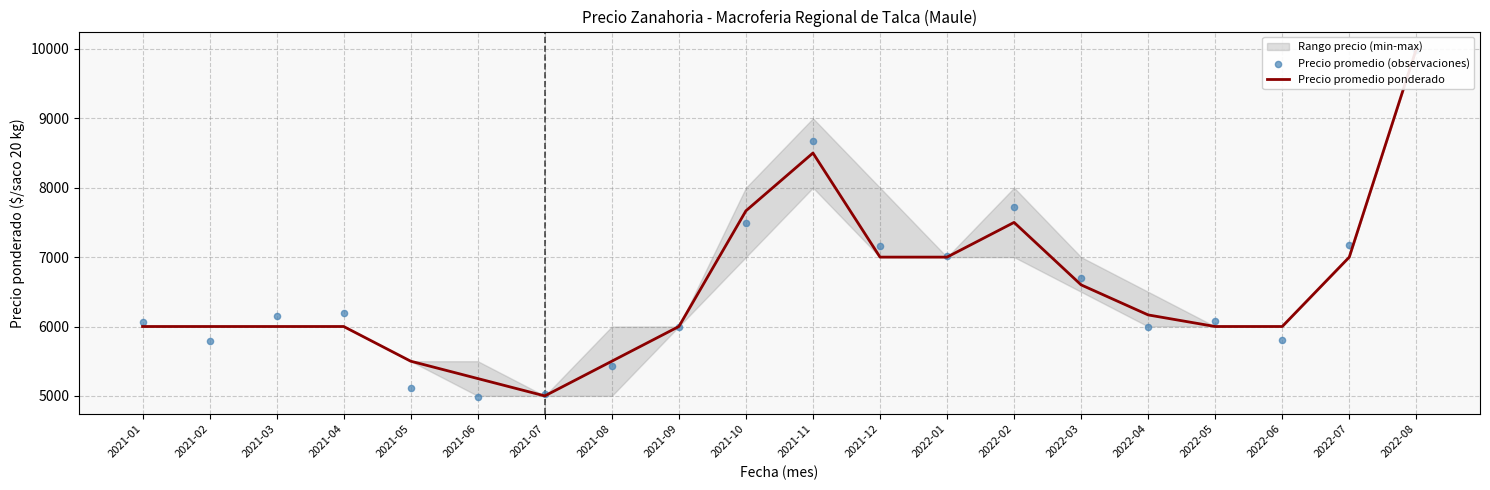

What is the total value across all series at 2021-05?

10609.8